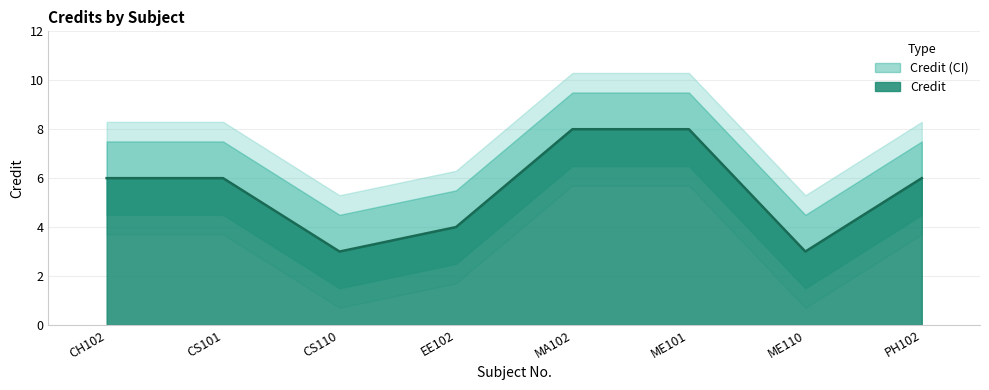

What is the maximum value shown in the chart?

8